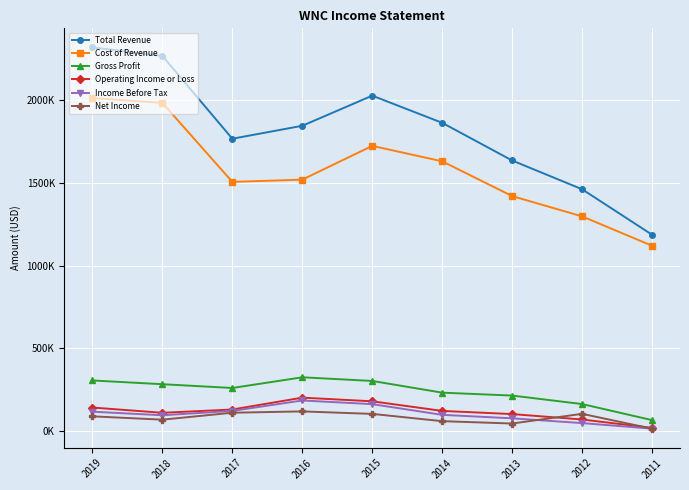

What are all the series names shown in the legend?

Total Revenue, Cost of Revenue, Gross Profit, Operating Income or Loss, Income Before Tax, Net Income